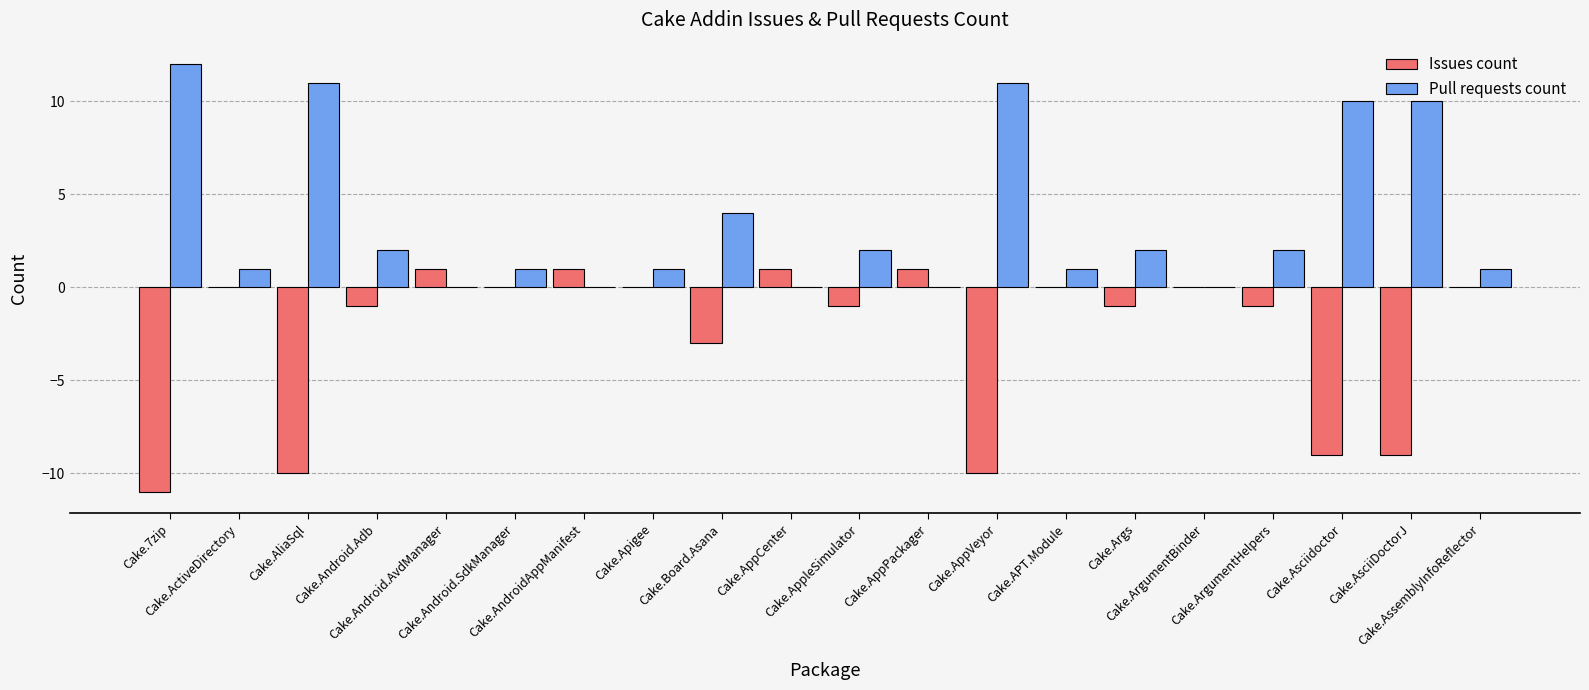

What is the greatest value displayed?

12